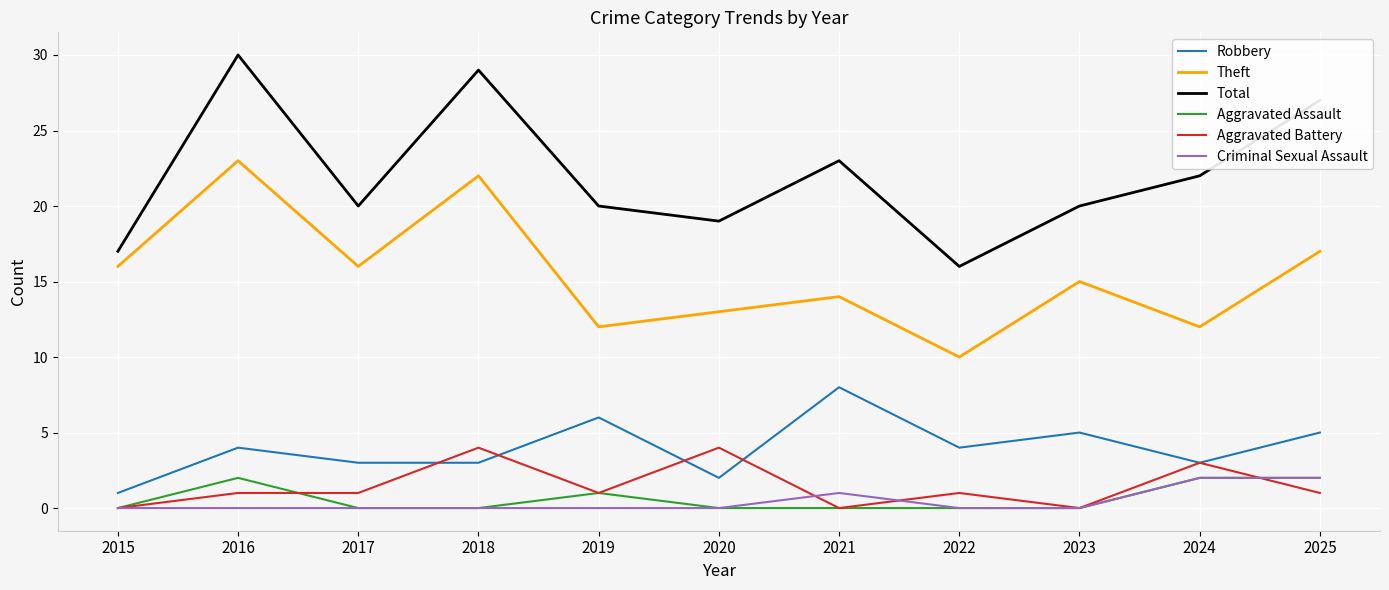

True or false: Theft and Total intersect in this chart.

False